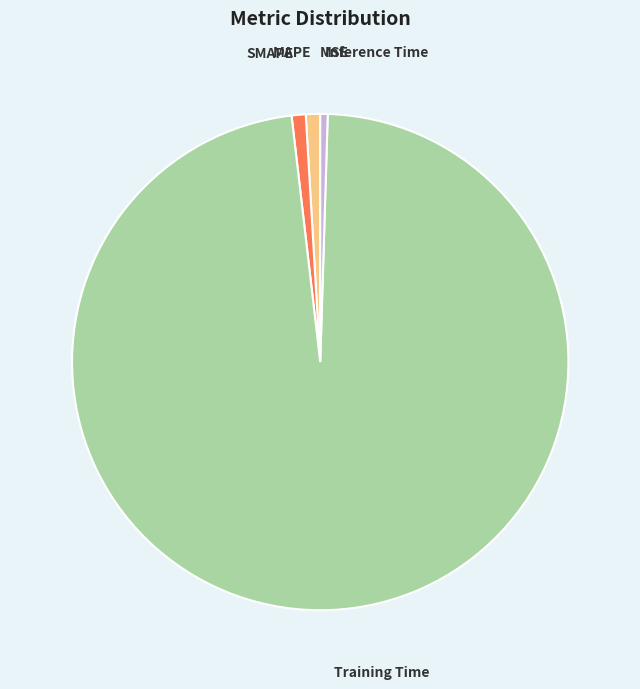

Does MAPE account for over 50% of the chart?

No